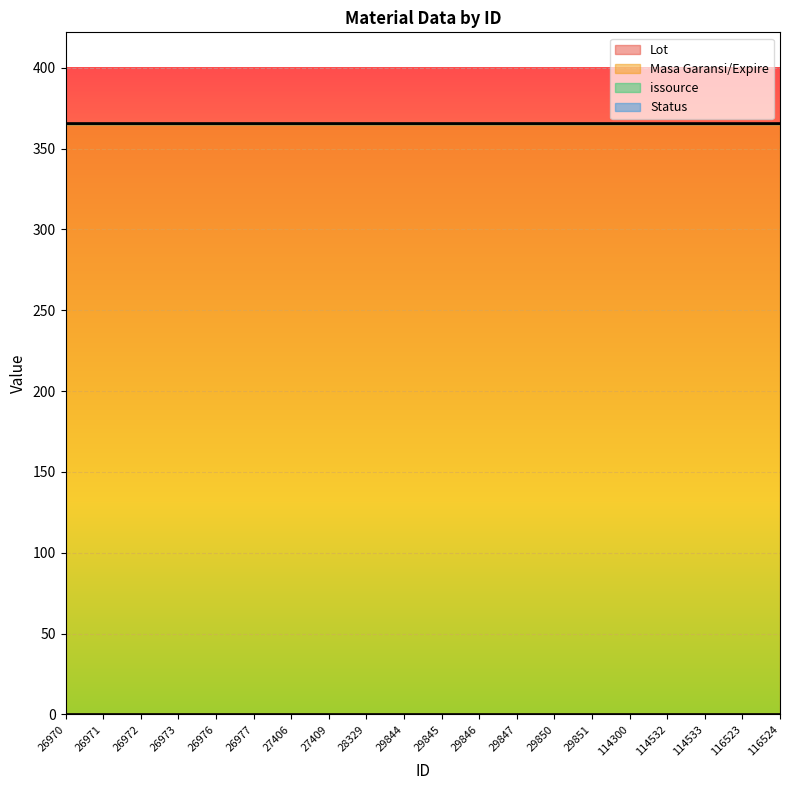

True or false: Lot and issource cross at least once.

False